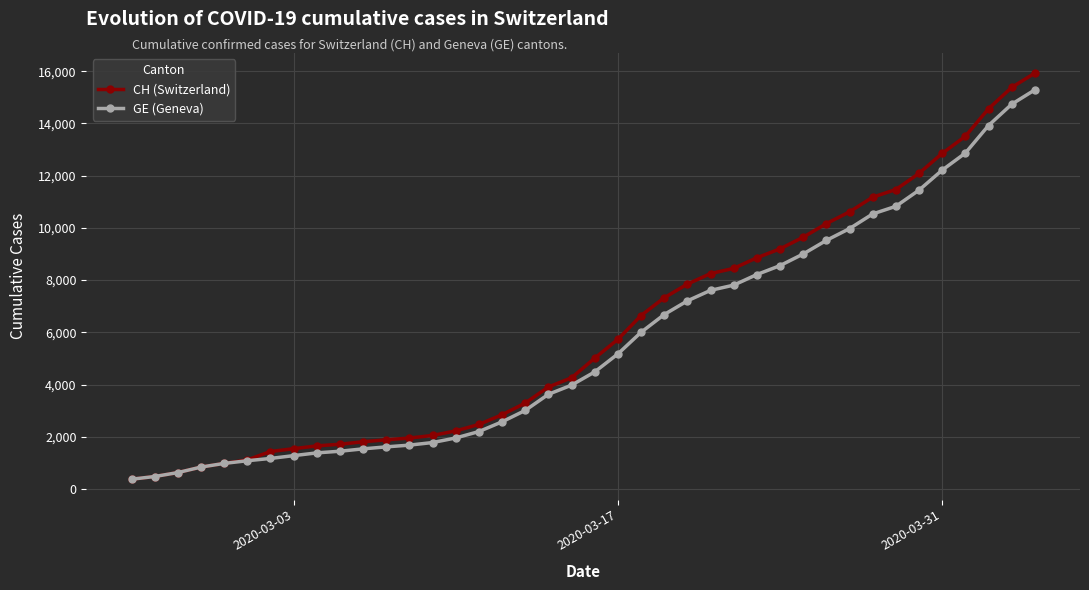

What is the value of the GE (Geneva) point at the 29th from the left?

8554